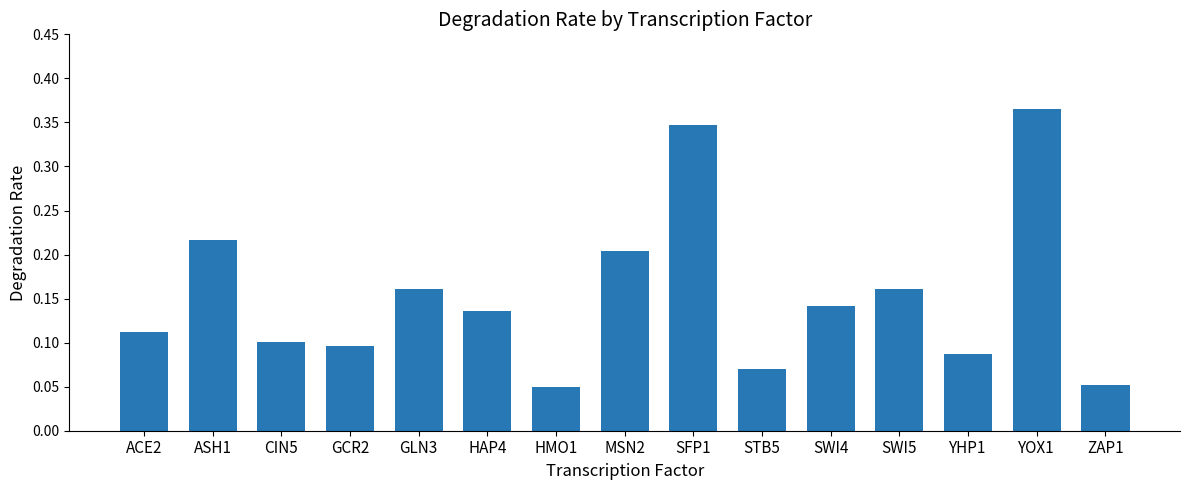

Which label corresponds to the largest value in the chart?

YOX1